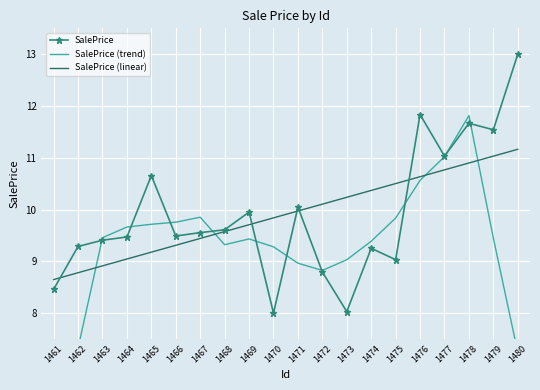

At which category does the chart reach its peak across all series?

1480